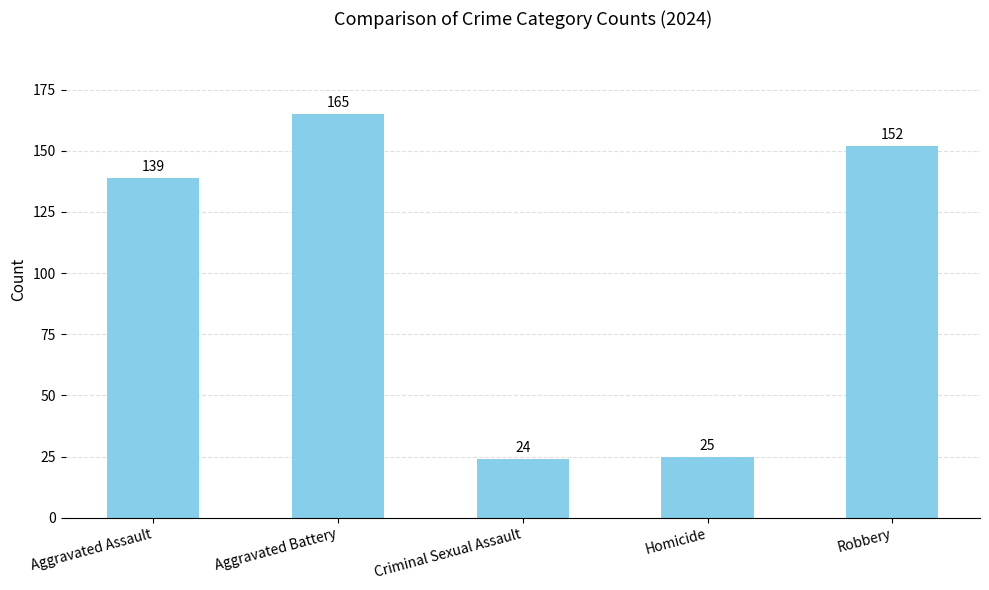

What is the difference between the maximum and minimum values?

141